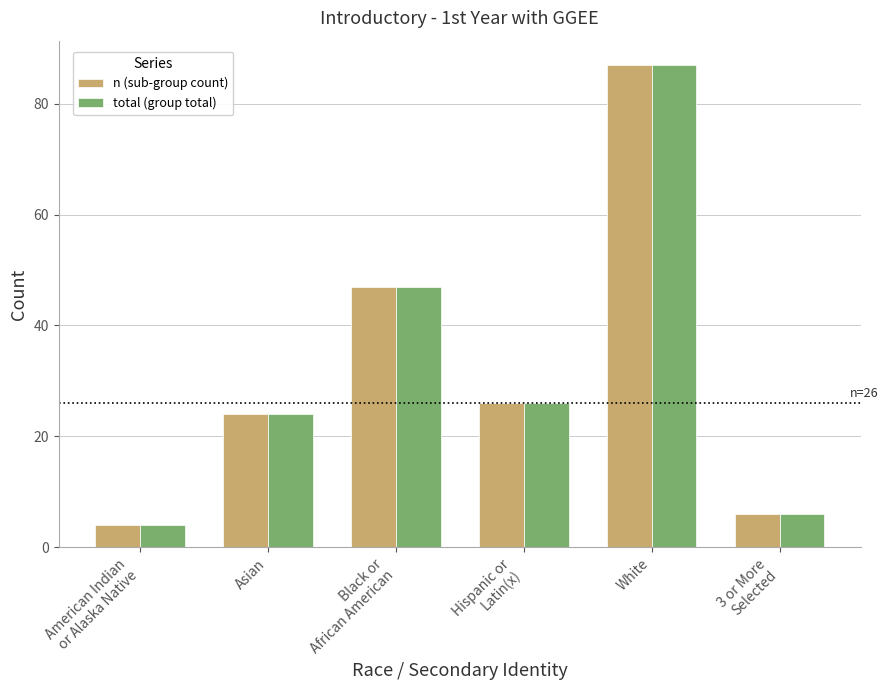

Reading left to right, what are all the values shown in this chart?

n (sub-group count): 4	24	47	26	87	6
total (group total): 4	24	47	26	87	6